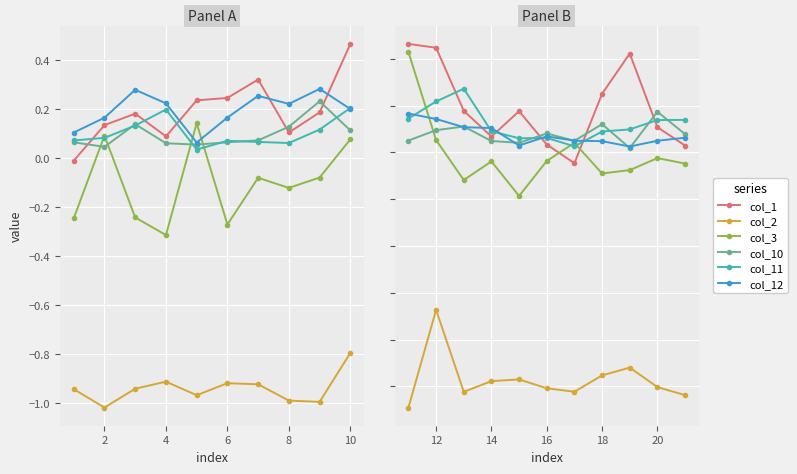

Which series has the largest total across all categories?

col_1